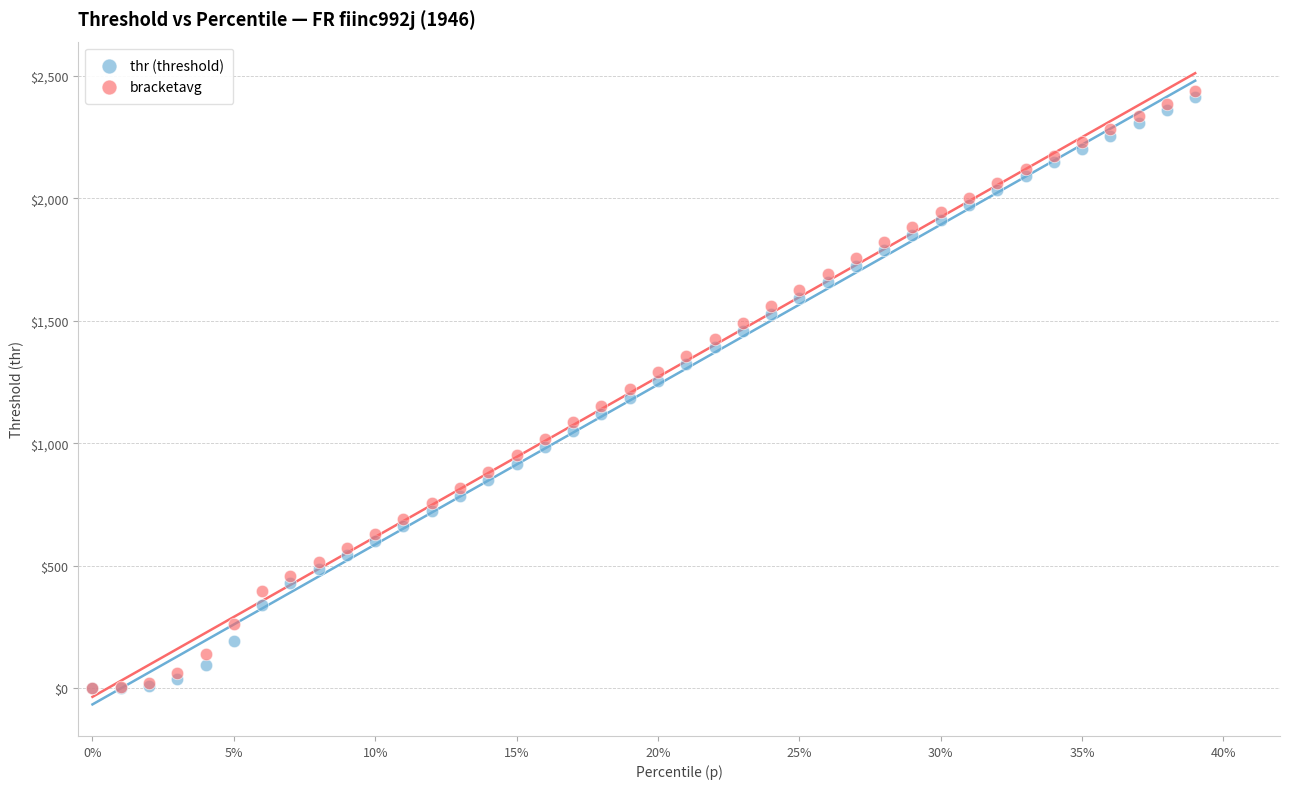

What are all the series names shown in the legend?

thr (threshold), bracketavg